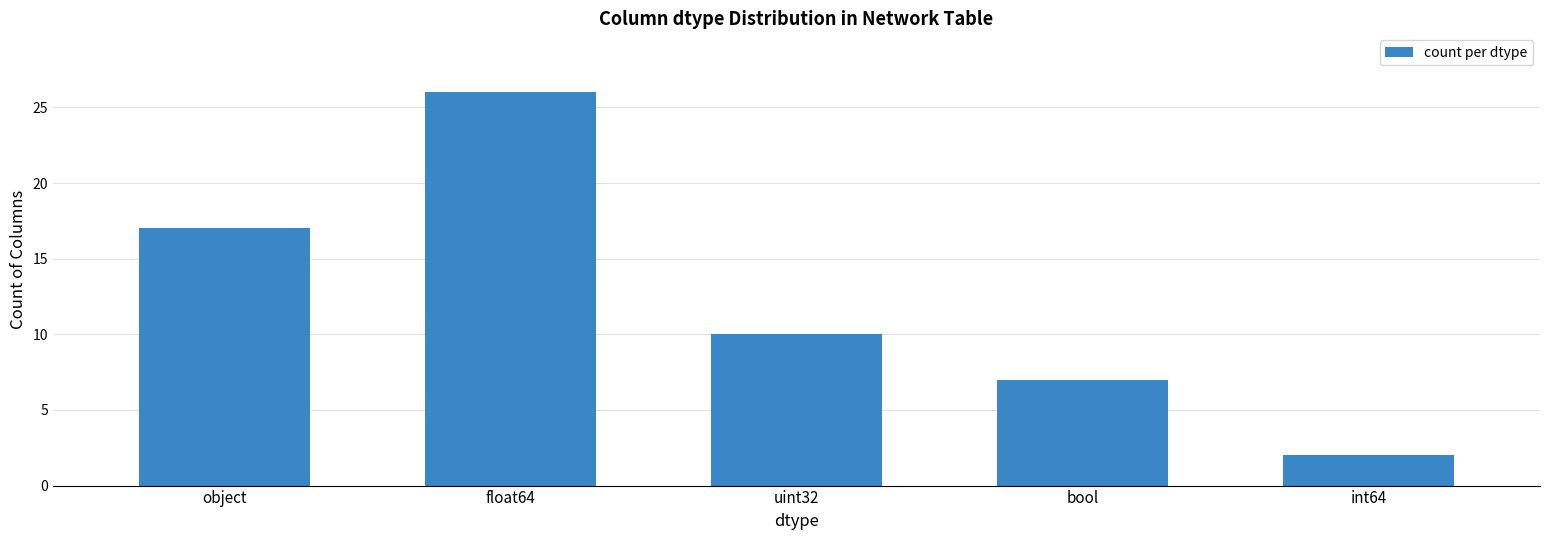

Where is the data nearest to the value 14?

object